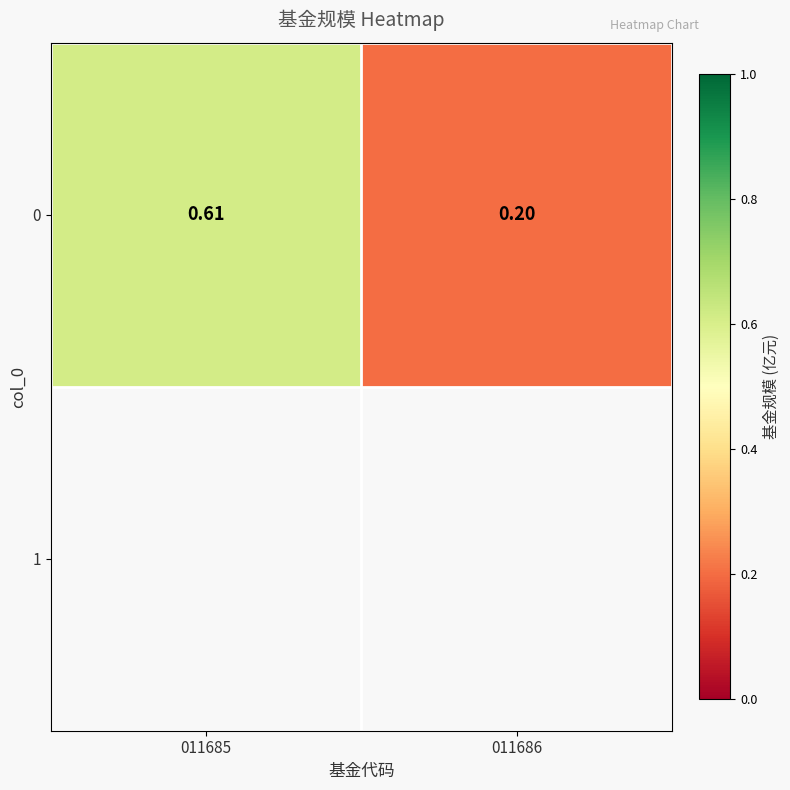

Reading left to right, list all the values displayed in this chart.

011685=0.6	011686=0.2